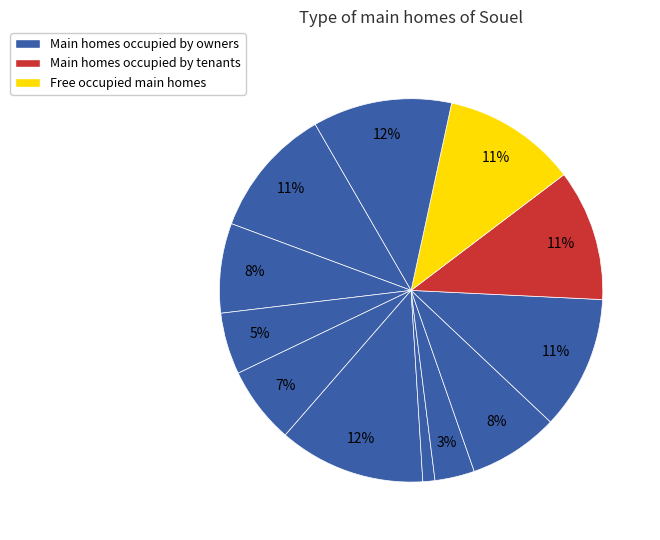

Count the number of slices in the pie.

12